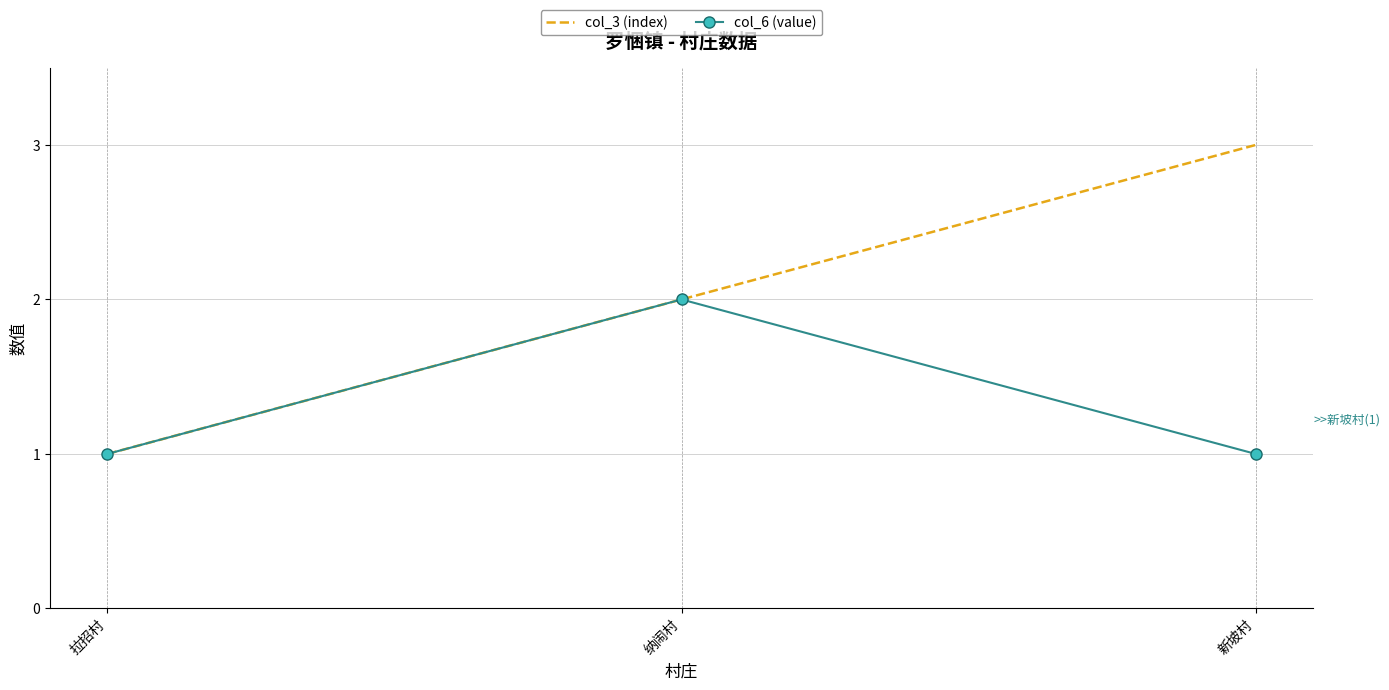

List the series in order of their overall mean, lowest first.

col_6 (value), col_3 (index)